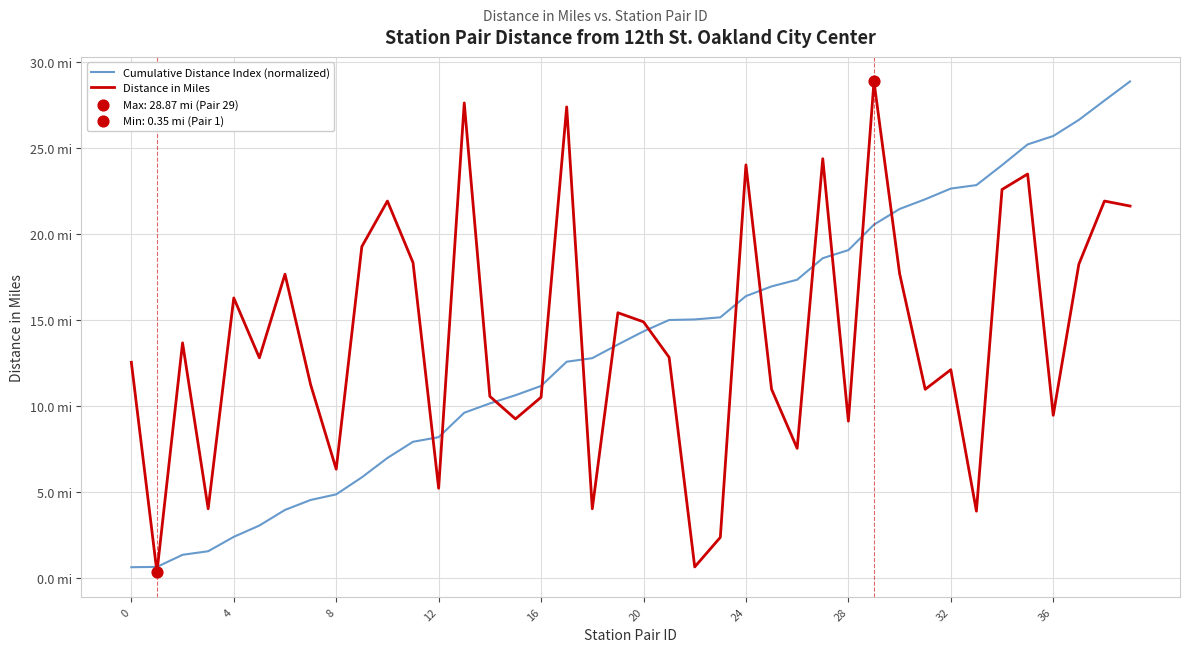

Does the chart have visible grid lines?

Yes